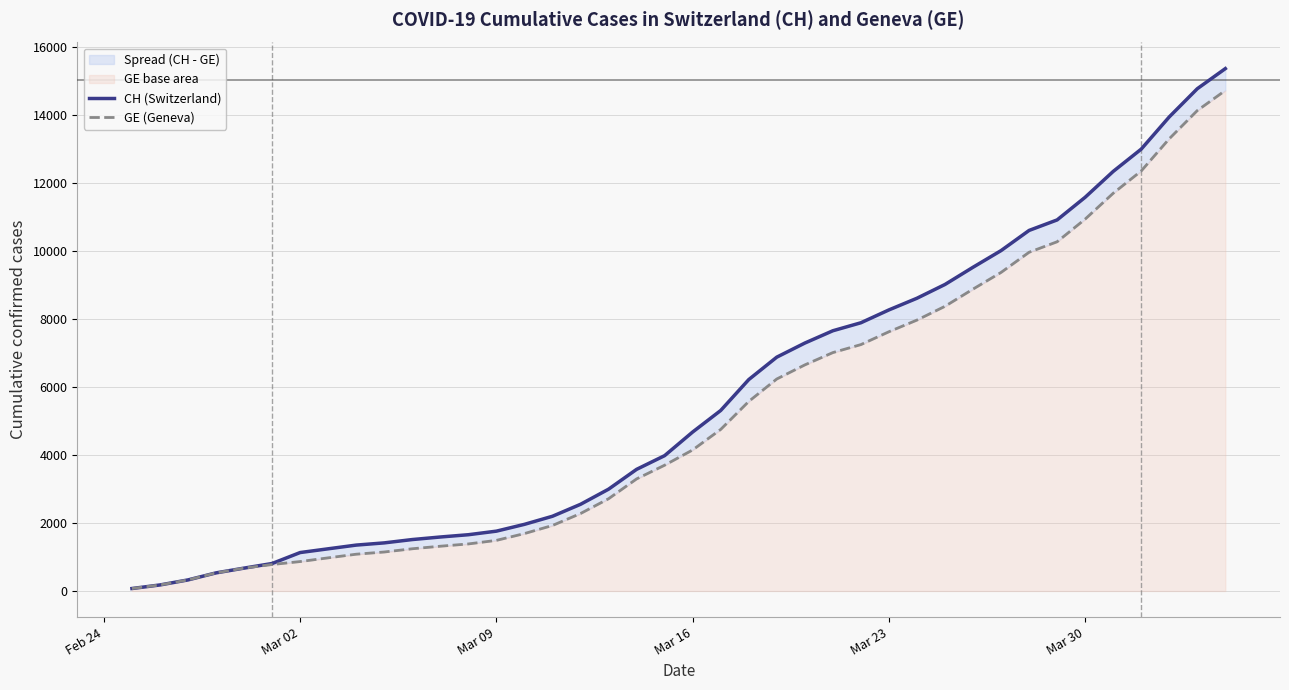

List the series in order of their overall mean, lowest first.

GE (Geneva), CH (Switzerland)